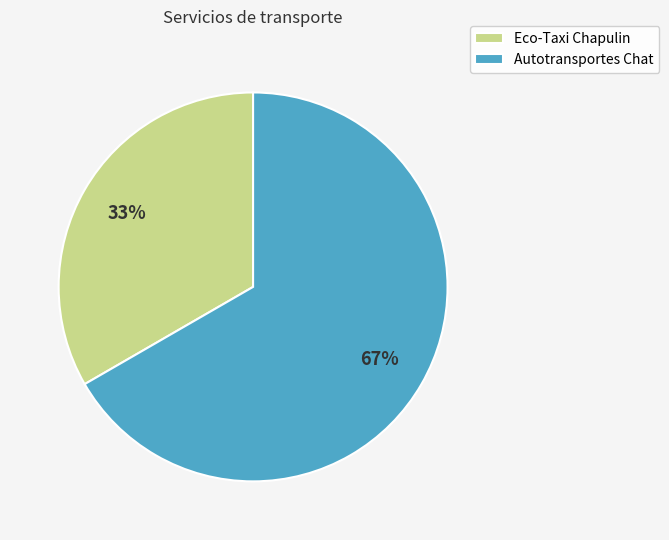

Is there a majority slice in this chart?

Yes